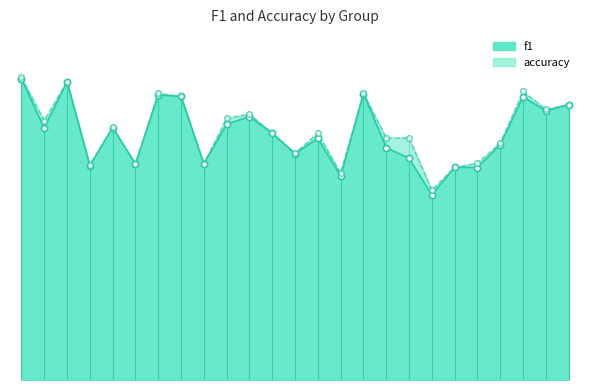

What is the total value across all series at 7?

1.3